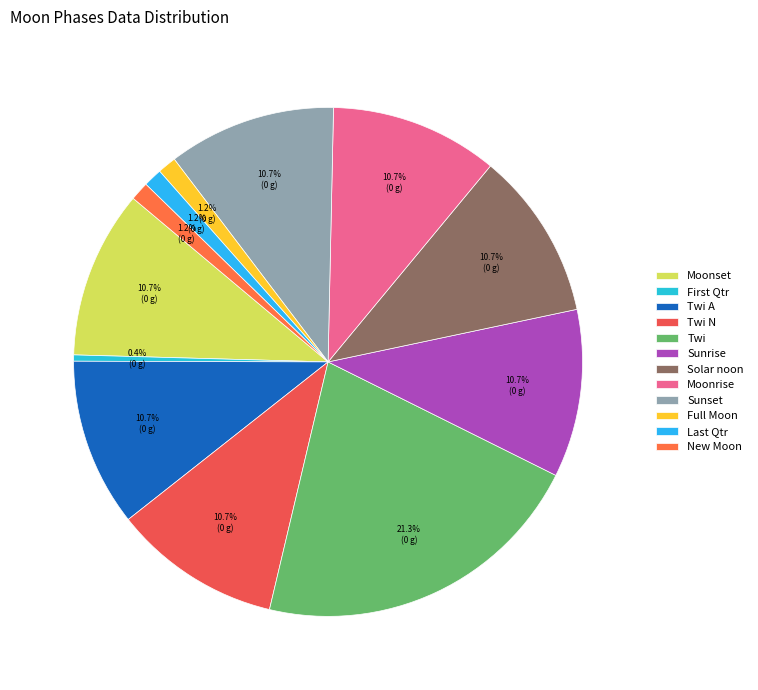

What is the largest slice in the pie chart?

Twi